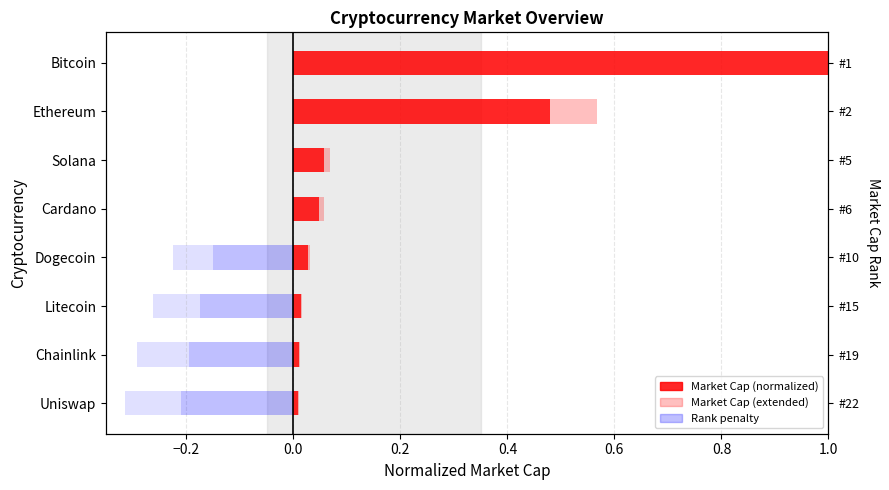

What is the greatest value displayed?

1.0